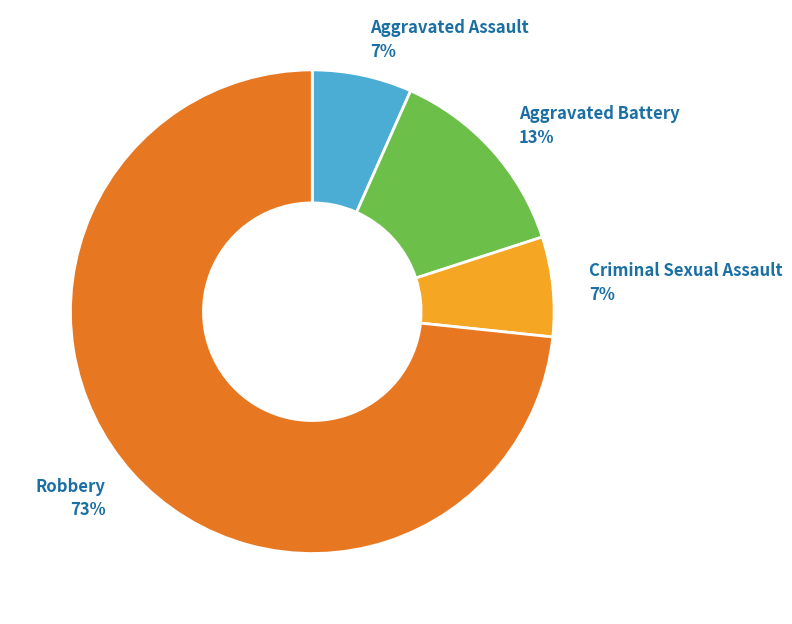

True or false: Aggravated Battery accounts for 13% of the total.

True